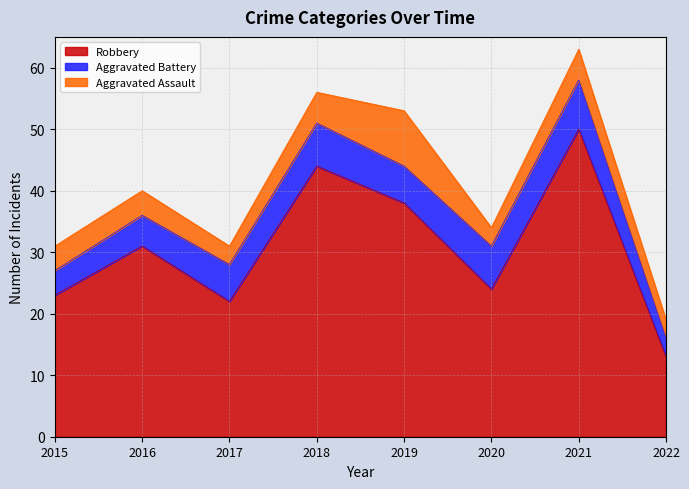

Rank the series at 2017 from highest to lowest value.

Robbery, Aggravated Battery, Aggravated Assault